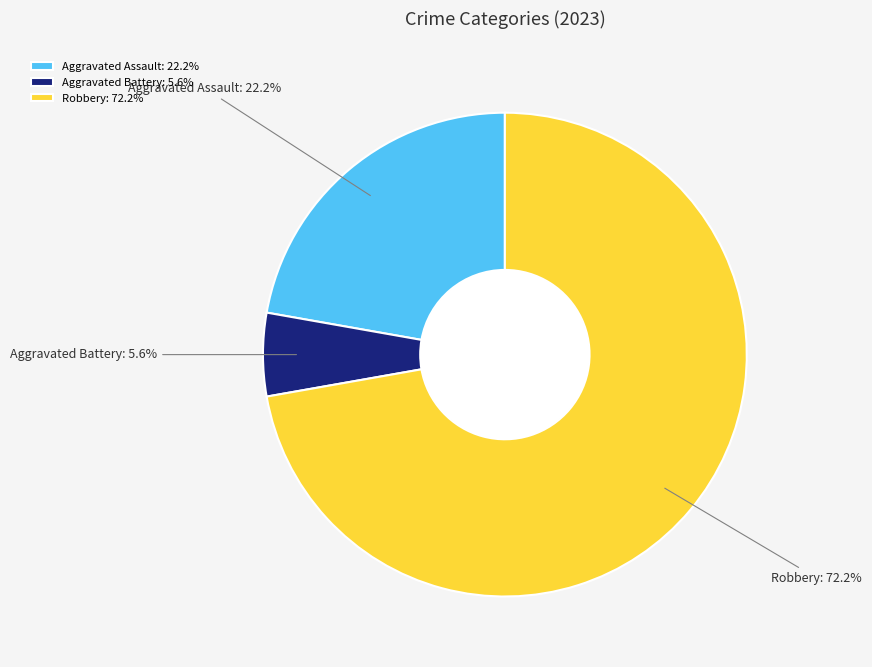

Is it true that Robbery is 63% of the pie?

False